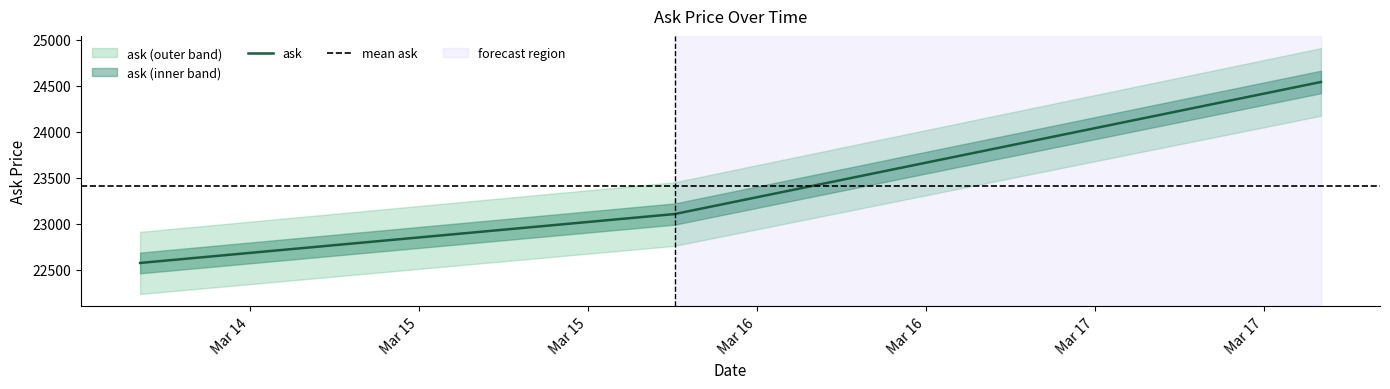

What is the change in value from 2023-03-14 04:12:45 to 2023-03-17 16:02:58?

+1971.1